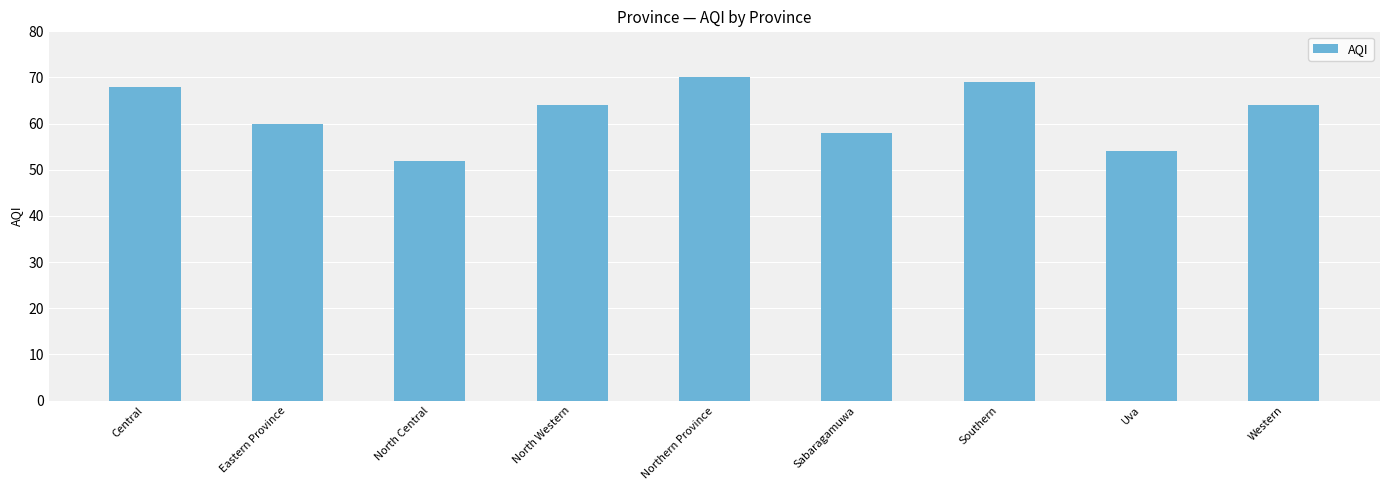

What is the value of the 7th bar from the left?

69